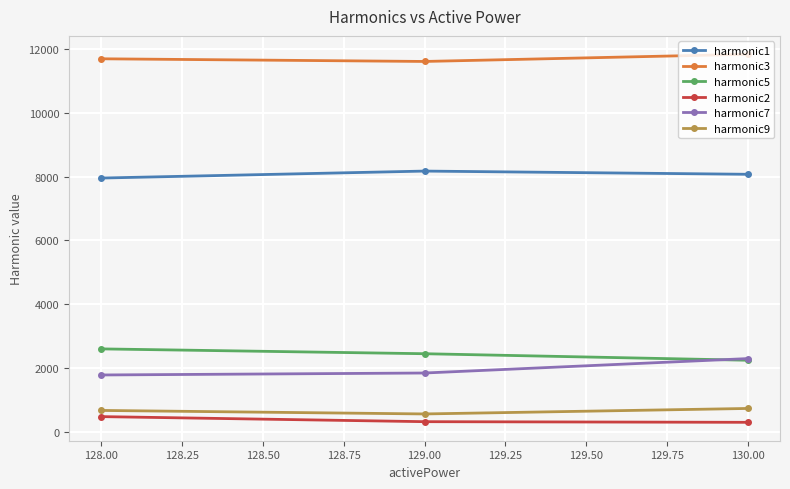

What is the difference between the highest and lowest values at 128.00?

11229.8